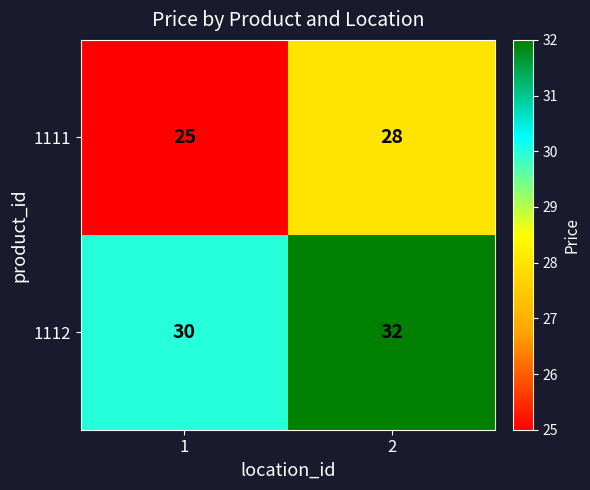

The 1111 series shows 9 at 1. True or false?

False